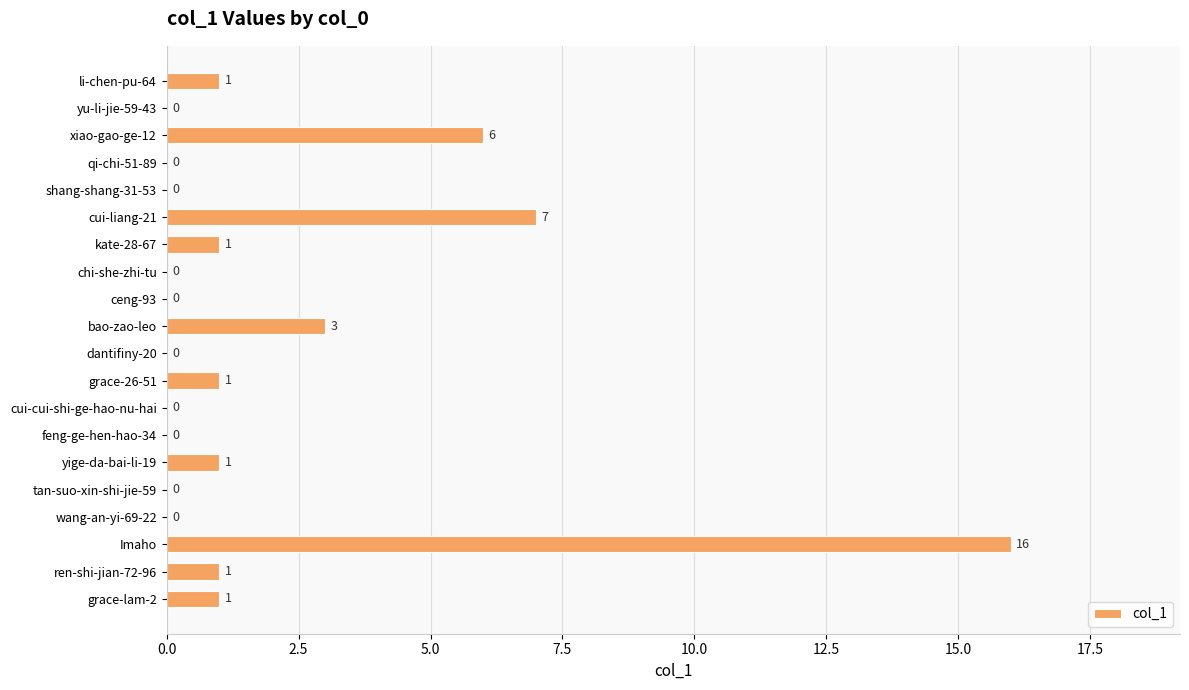

The chart shows a value of 7 at cui-liang-21. True or false?

True